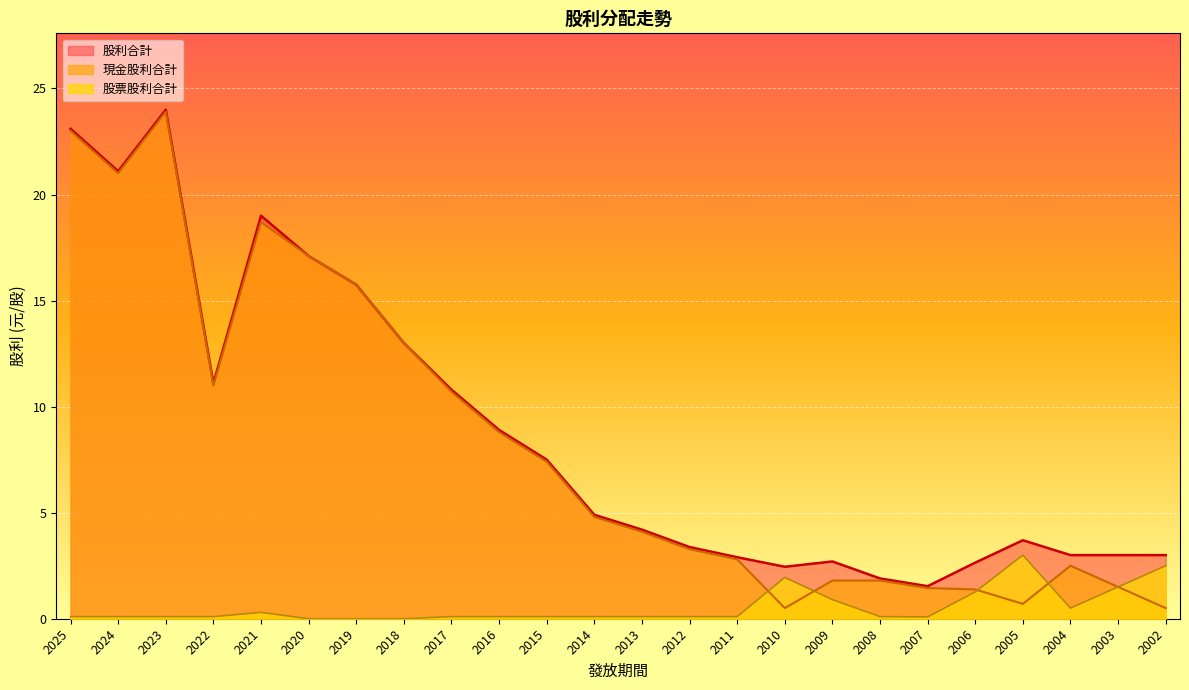

What is the total value across all series at 2005?

7.4